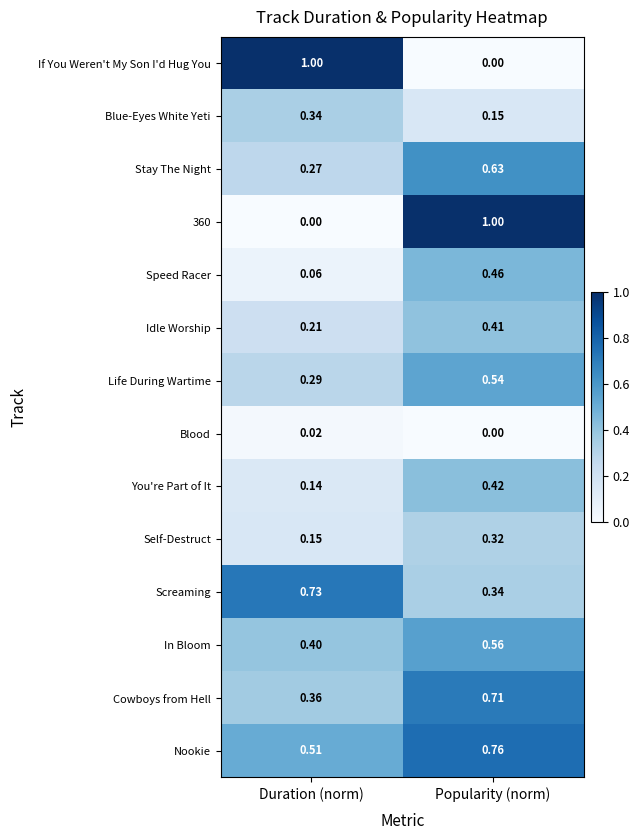

At which label is Speed Racer closest to 0?

Duration (norm)